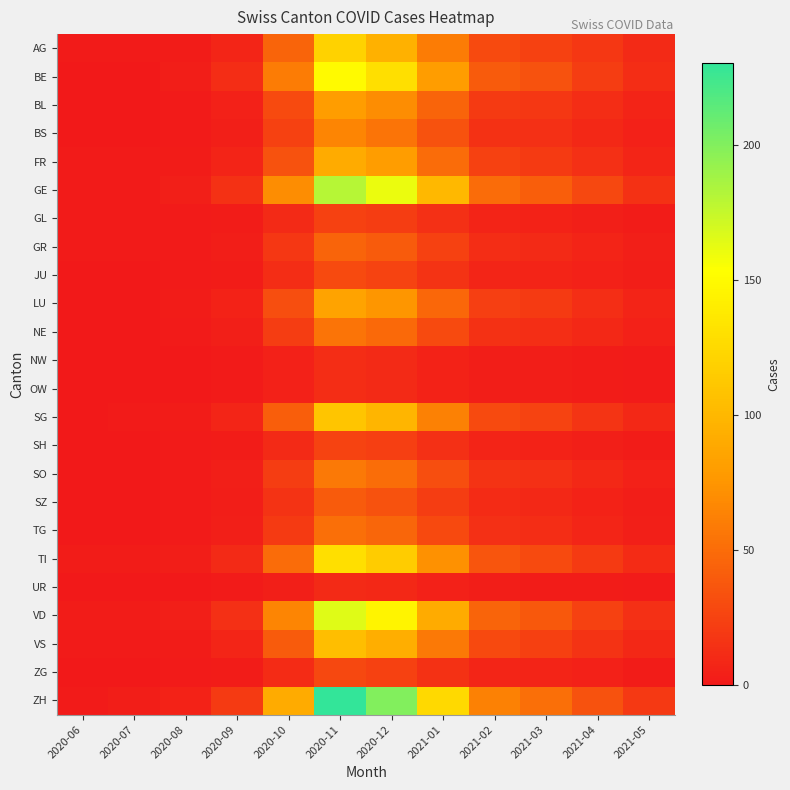

Which has a higher value, 2020-12 or 2021-05?

2020-12